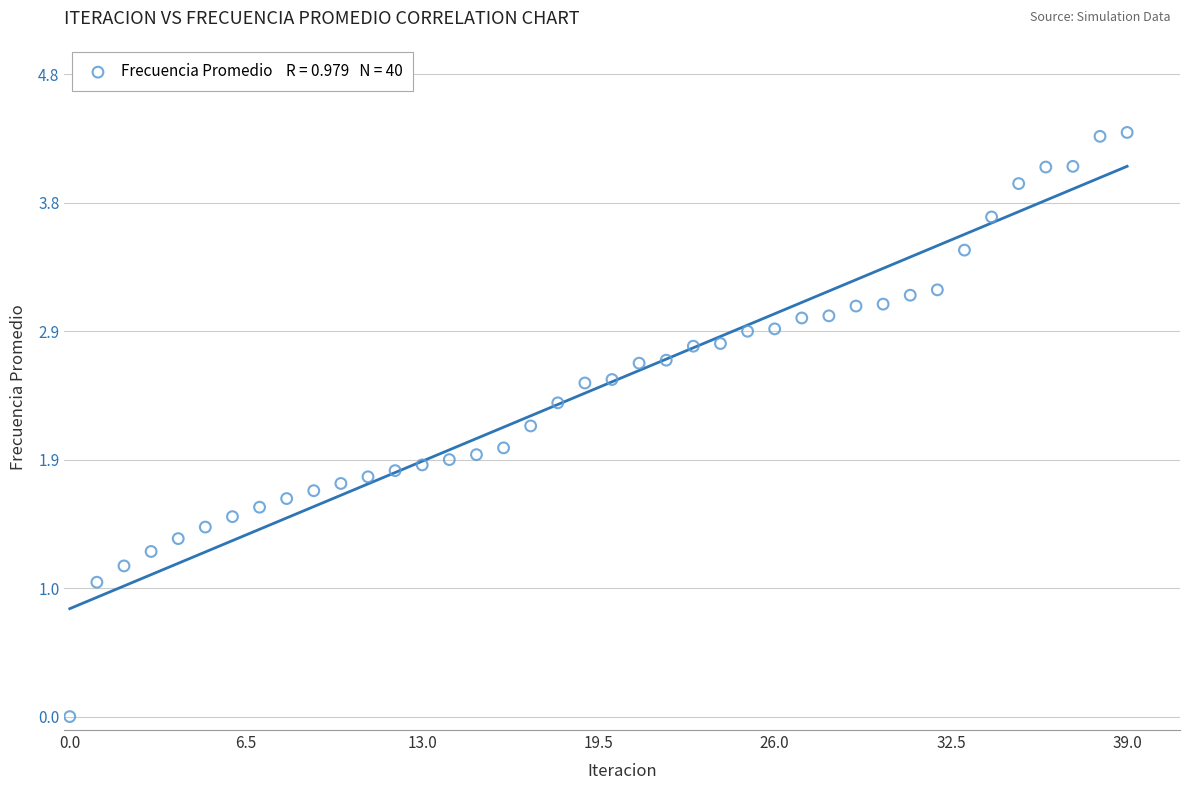

What is the range of Y values (max minus min)?

4.3